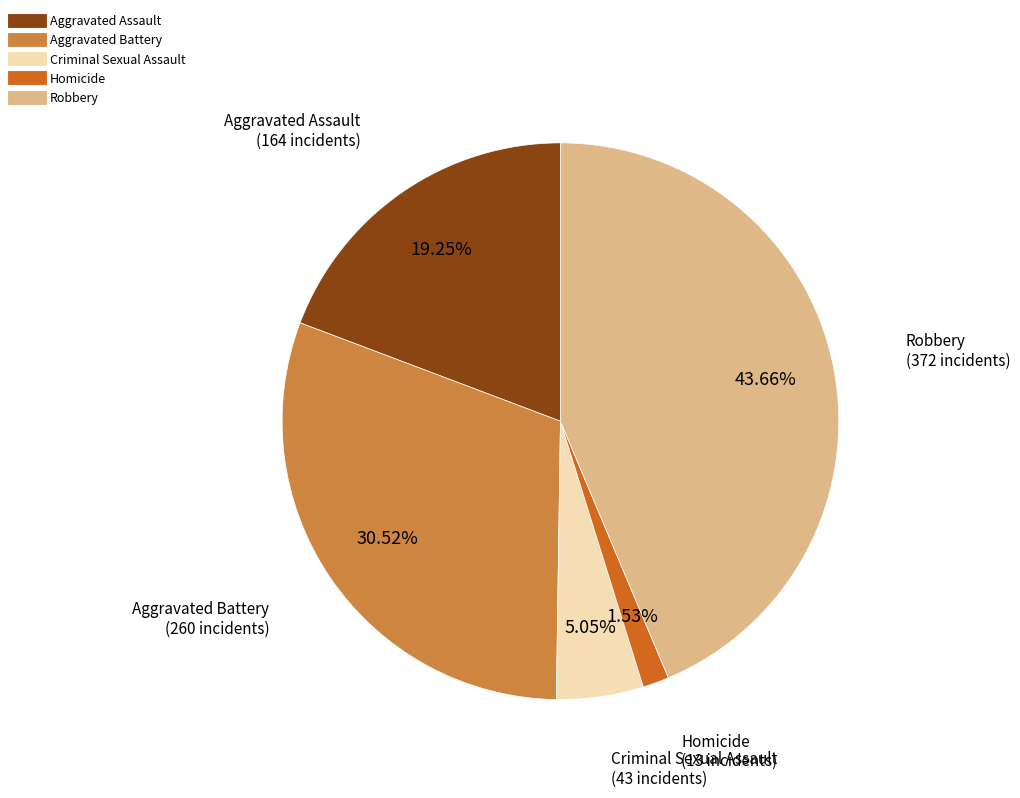

How many segments does this pie chart have?

5